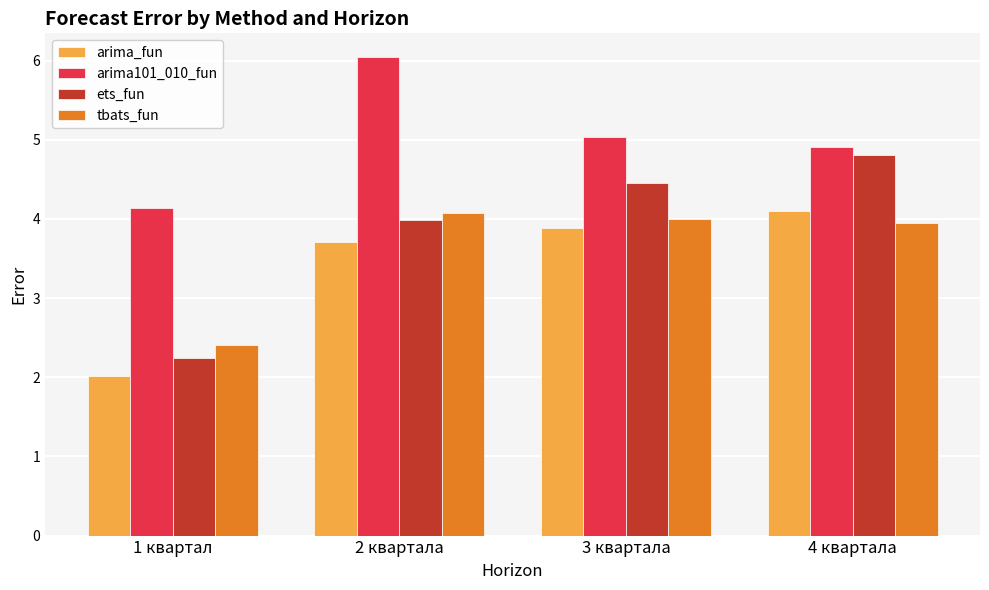

How many bars are there in each group?

4